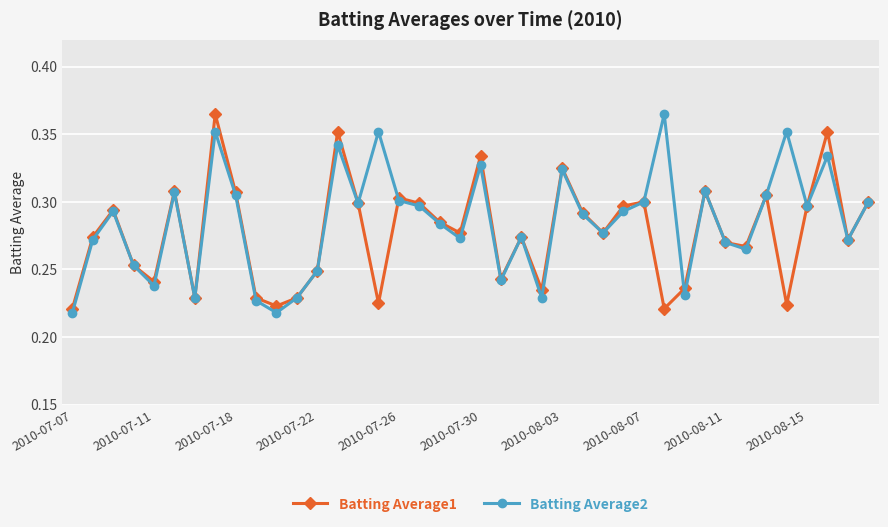

List the series in order of their overall mean, highest first.

Batting Average2, Batting Average1